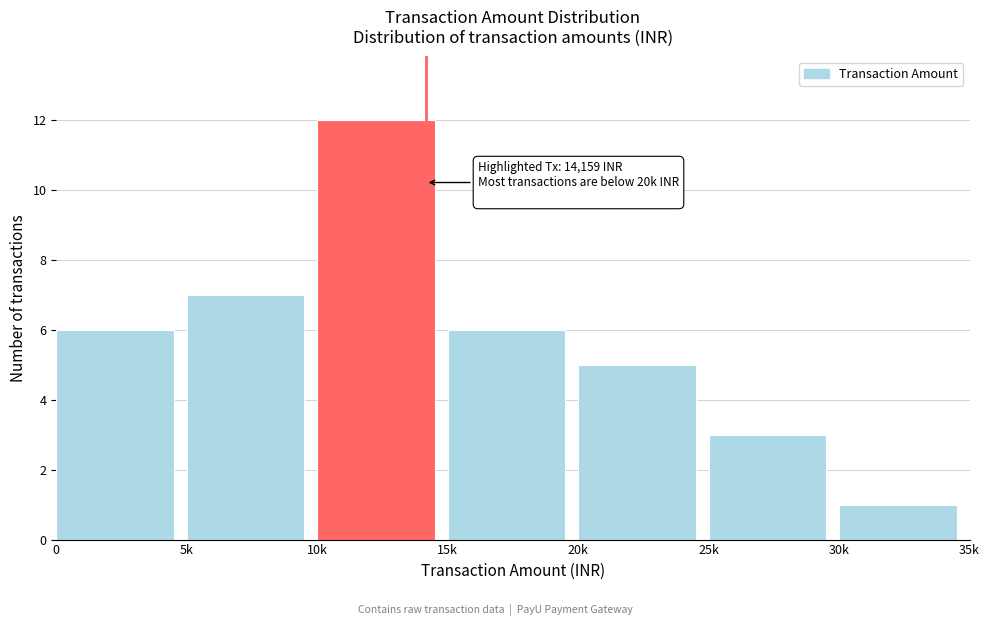

Reading left to right, what are all the values shown in this chart?

0=6	5k=7	10k=12	15k=6	20k=5	25k=3	30k=1